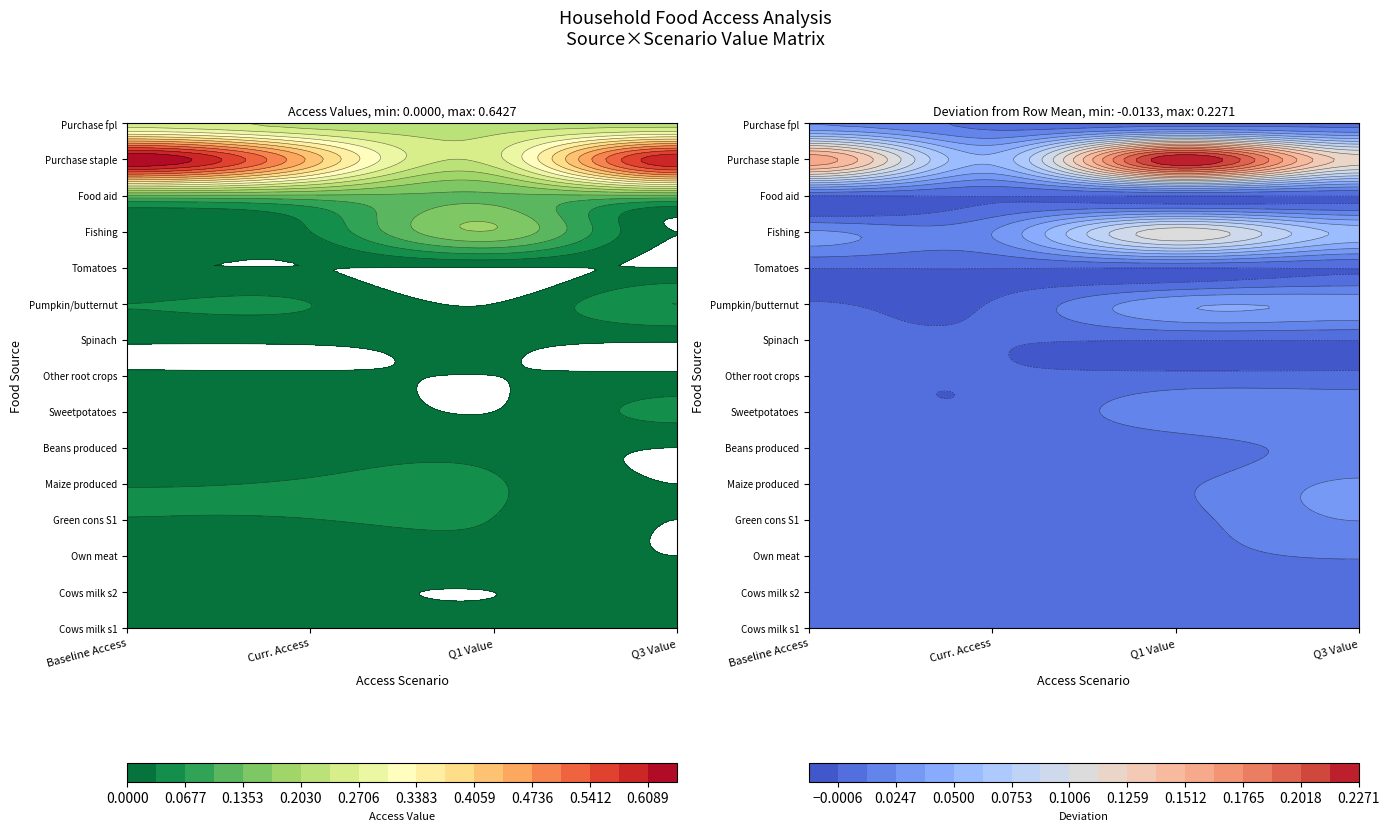

Where is Cows milk s2 nearest to the value 0?

Q1 Value